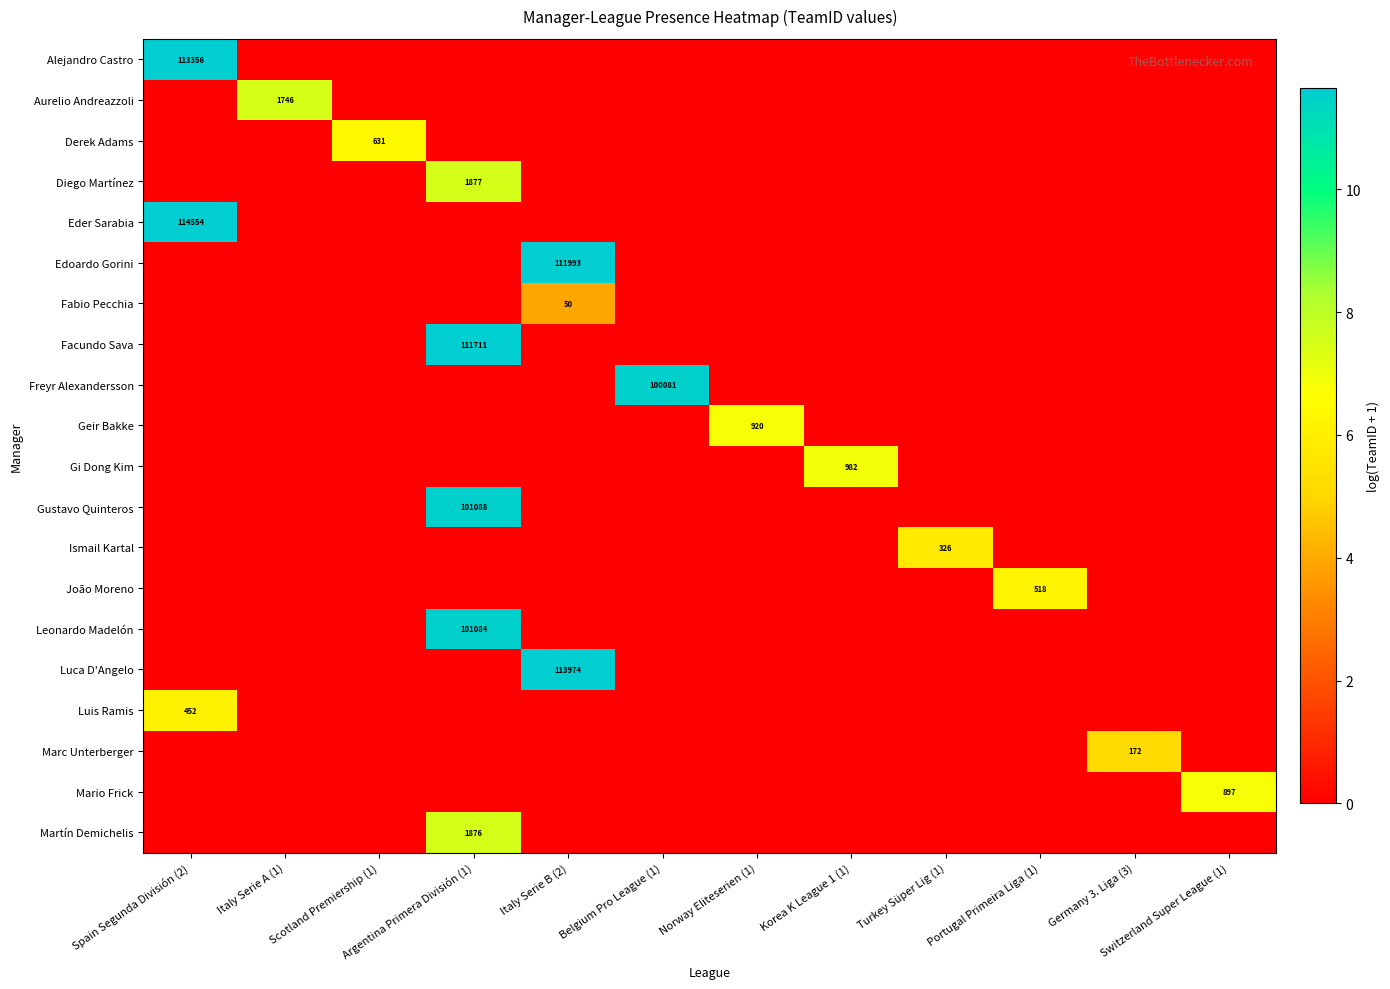

What is the total value across all series at Norway Eliteserien (1)?

6.8